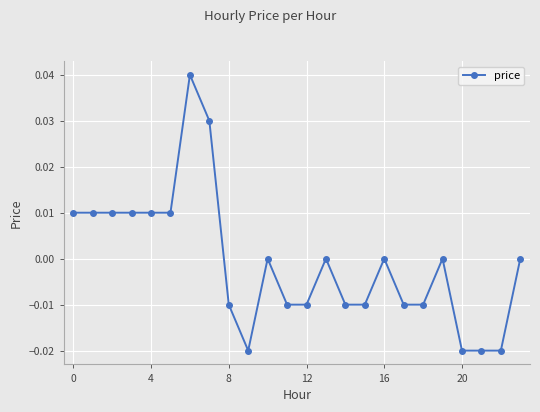

True or false: there are more than 0 points higher than both neighbors.

True